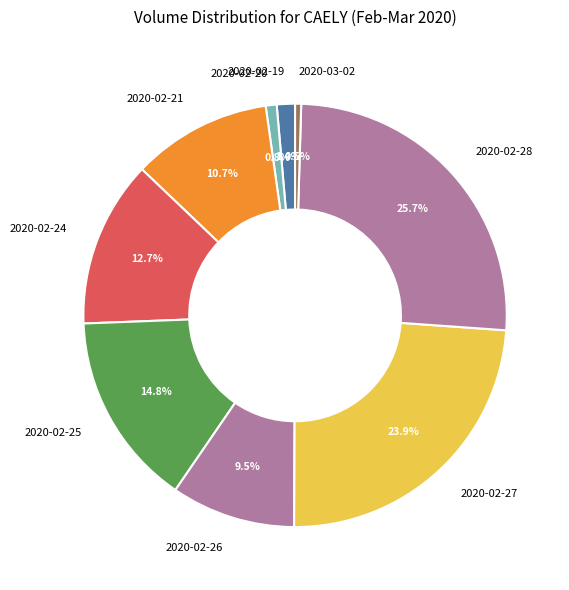

Which slice is the largest?

2020-02-28